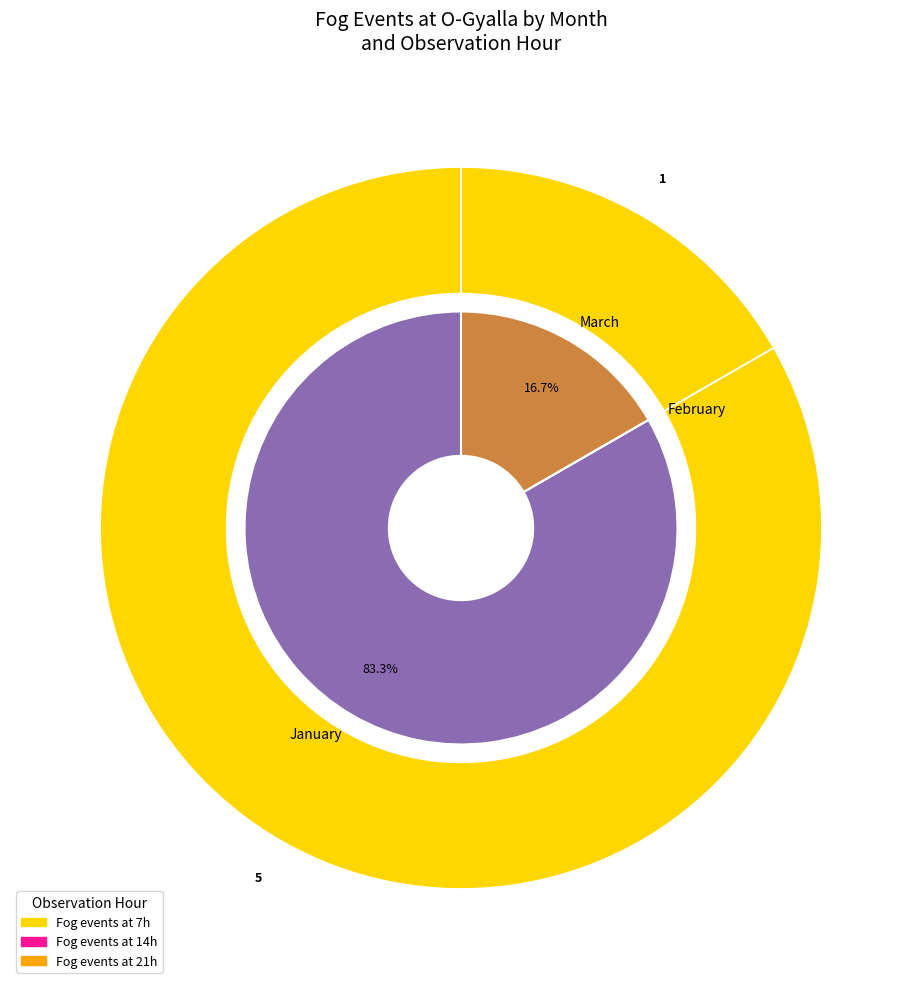

Does any single category account for the majority?

Yes